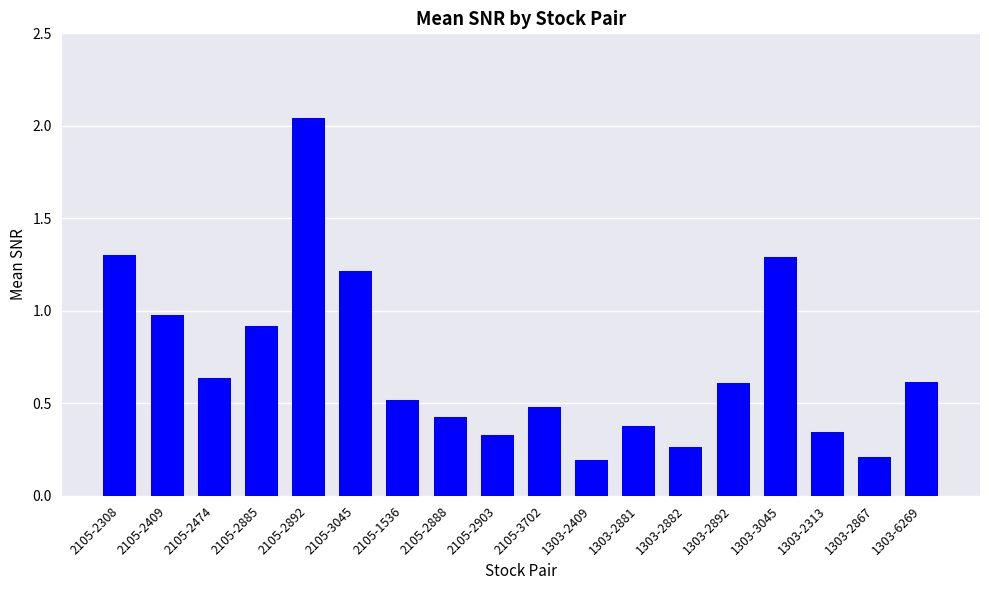

What is the approximate value at 1303-3045?

1.3